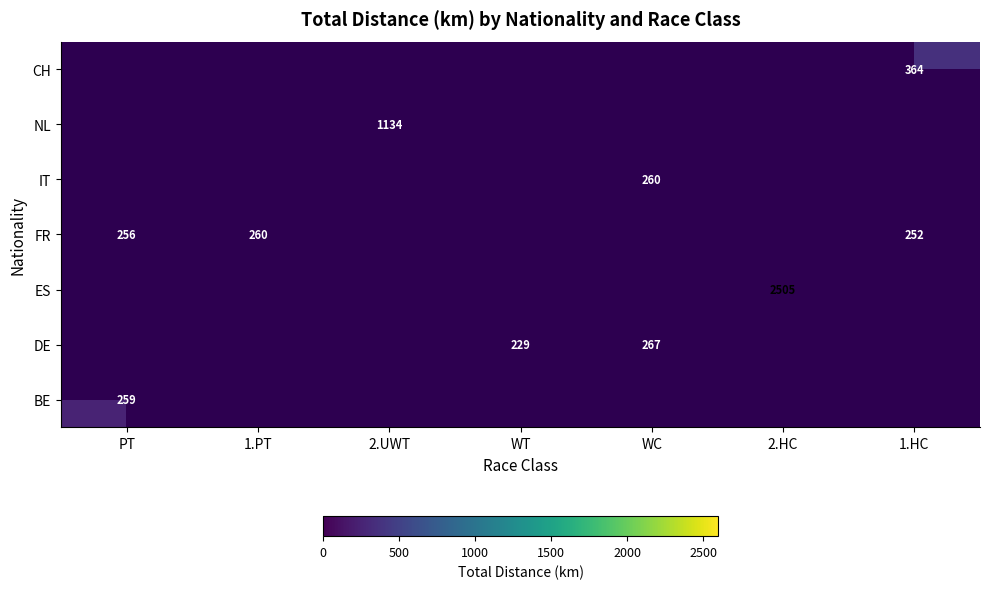

Which label corresponds to the largest value in the chart?

2.HC